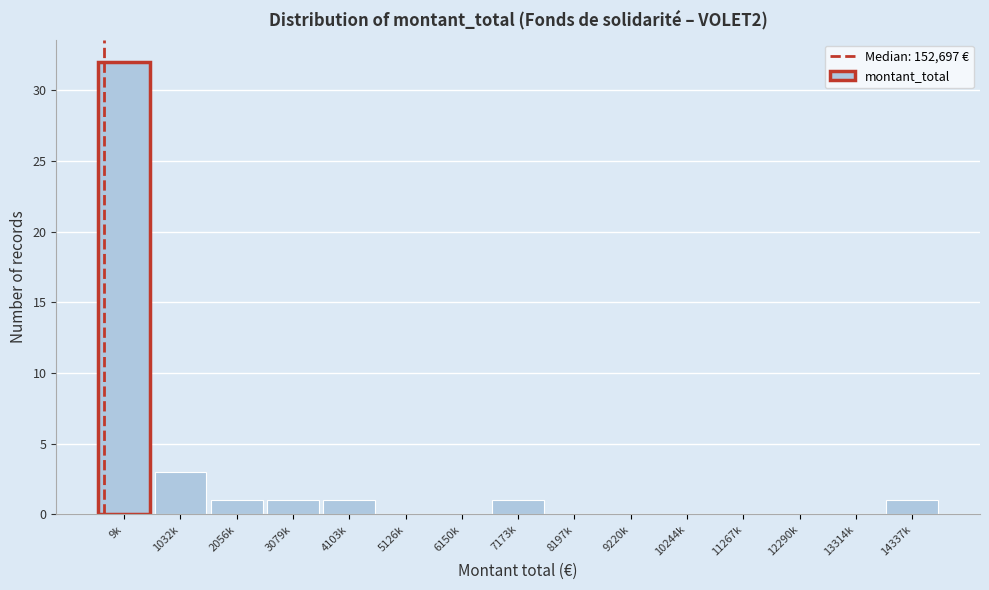

Reading left to right, what are all the values shown in this chart?

9k=32	1032k=3	2056k=1	3079k=1	4103k=1	5126k=0	6150k=0	7173k=1	8197k=0	9220k=0	10244k=0	11267k=0	12290k=0	13314k=0	14337k=1